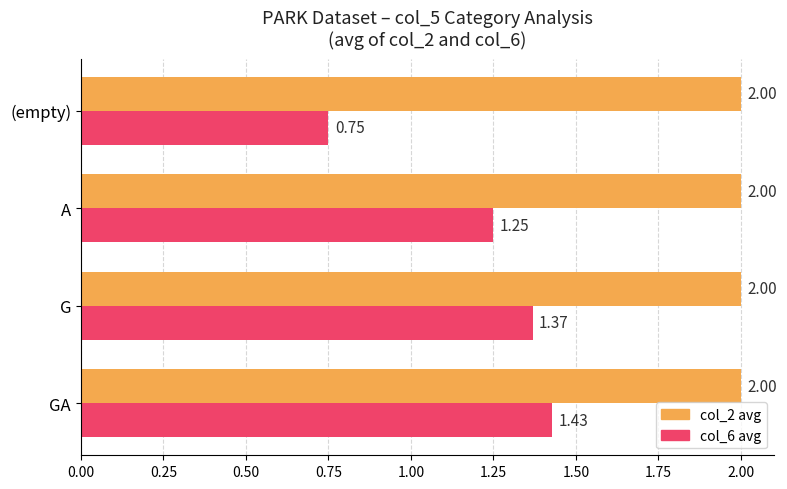

What is the spread (max minus min) of values at G?

0.6